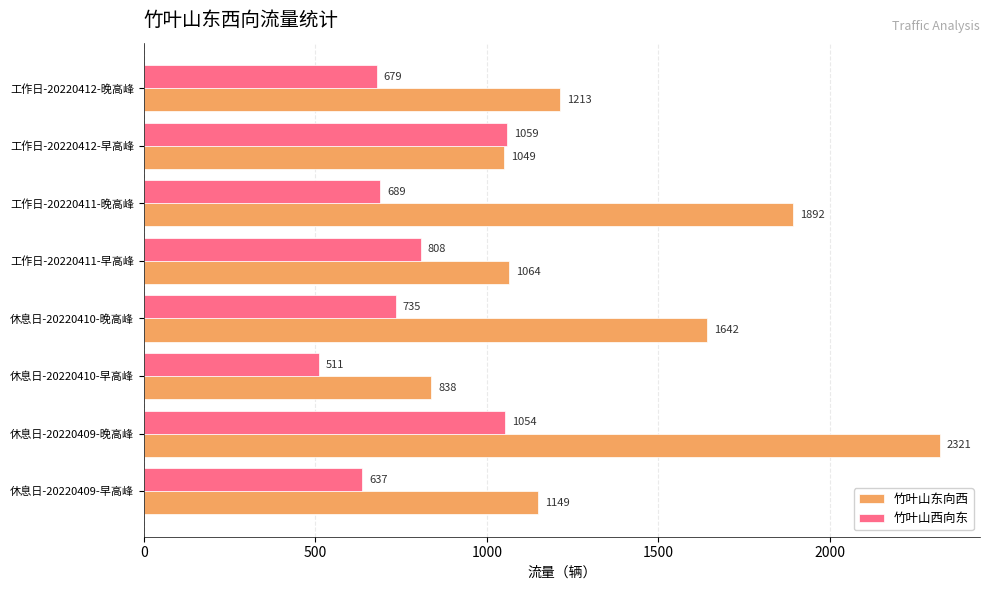

Which category has the highest value across all series?

休息日-20220409-晚高峰